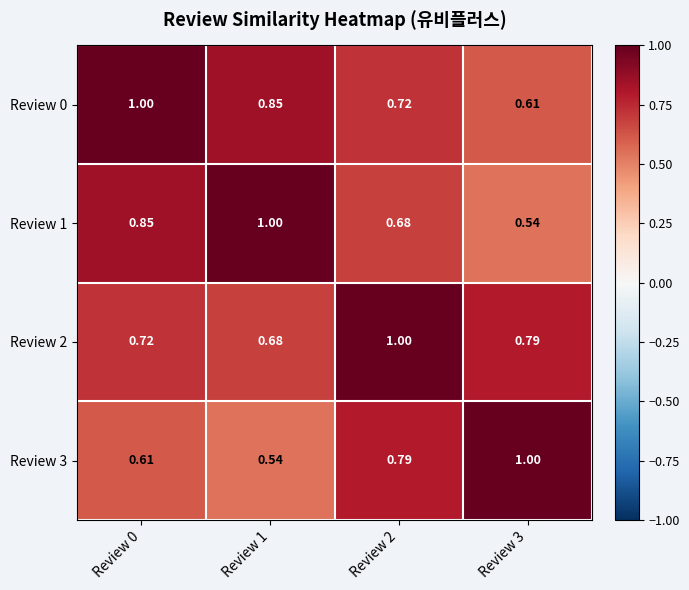

How many distinct data groups are displayed?

4